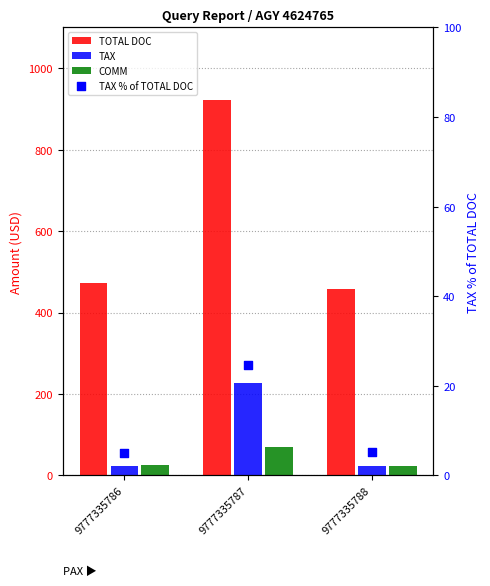

Which series contains the highest Y value?

TOTAL DOC